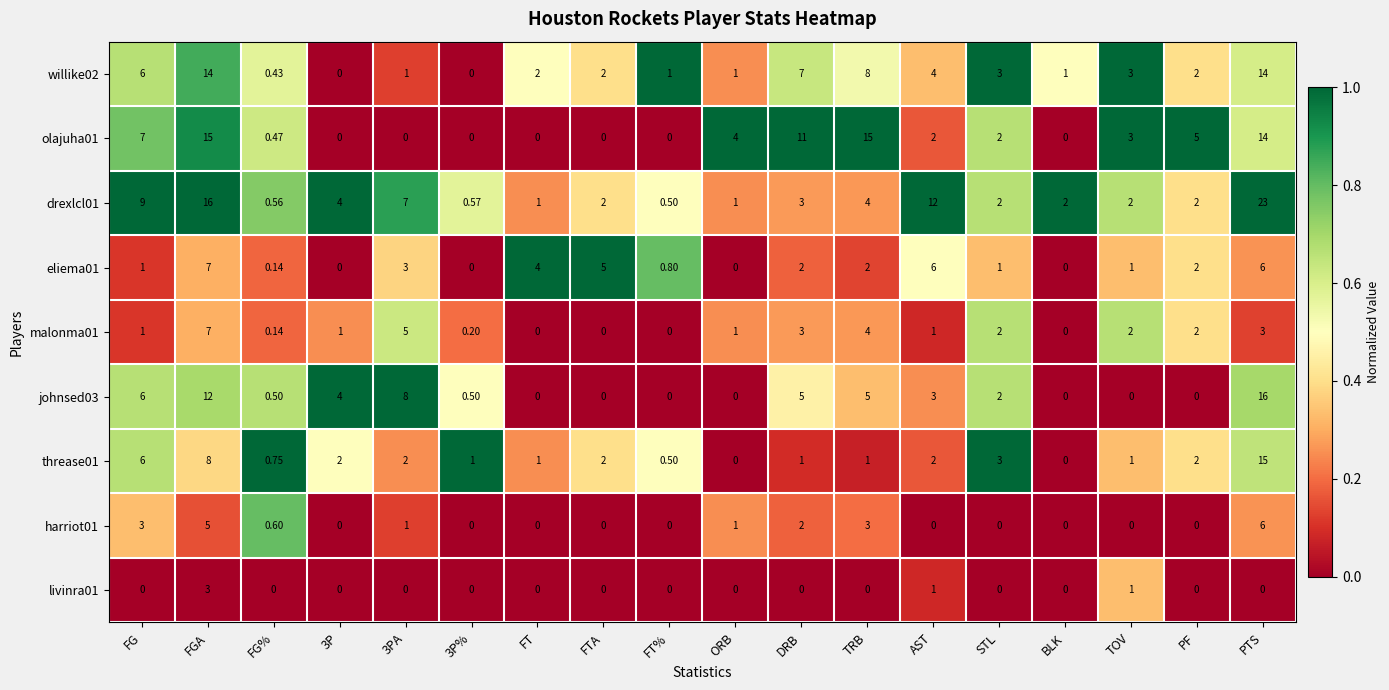

How many values in the johnsed03 series are below 2?

9